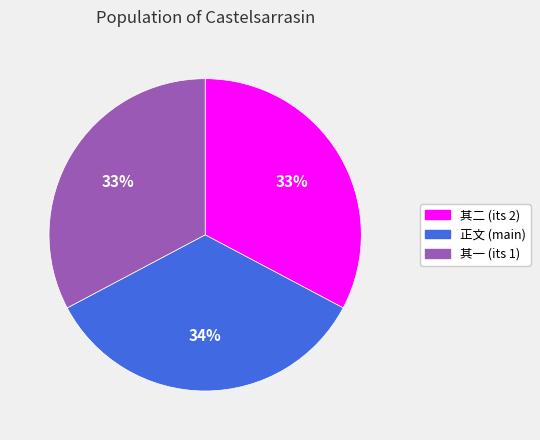

Which slice is the largest?

正文 (main)